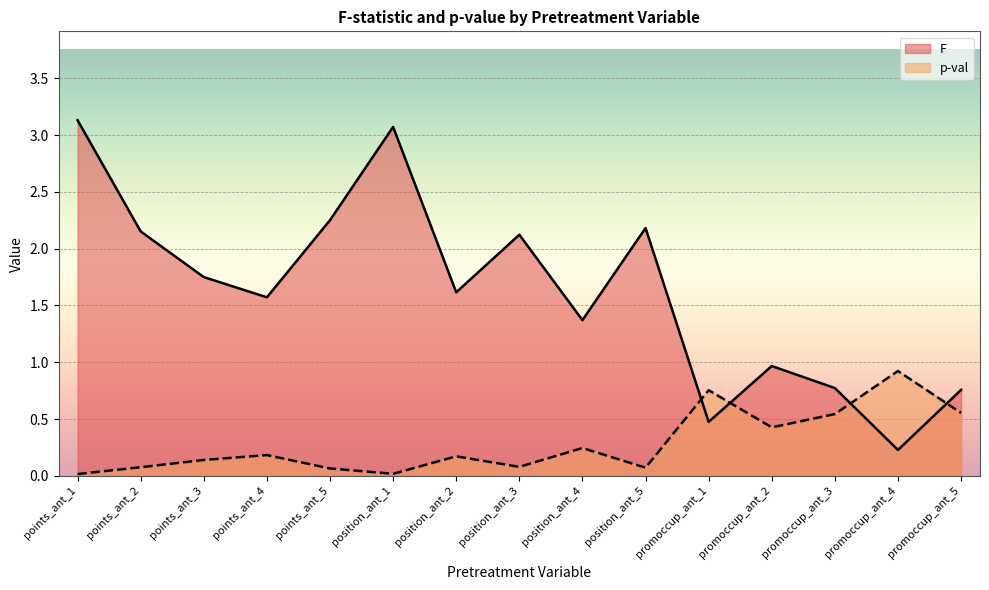

Which series has the largest total across all categories?

F